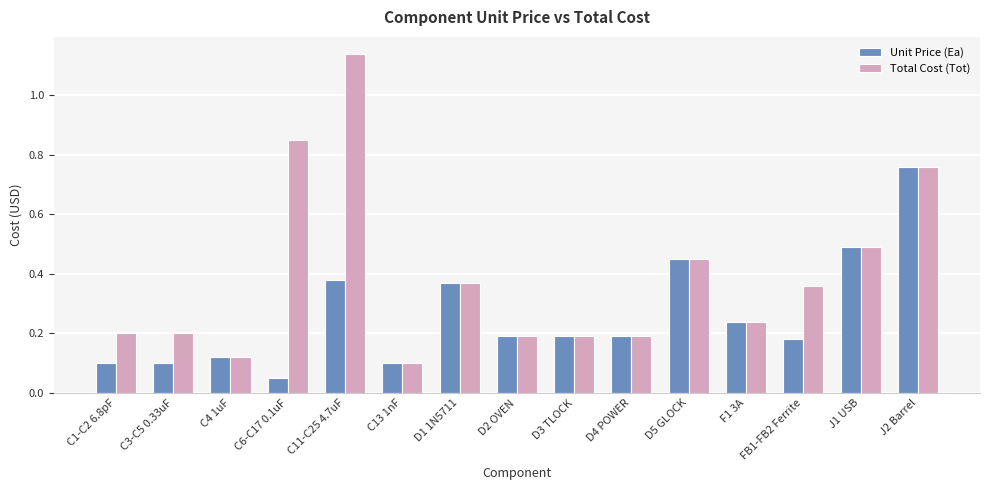

Rank the series by their maximum value, from lowest to highest.

Unit Price (Ea), Total Cost (Tot)